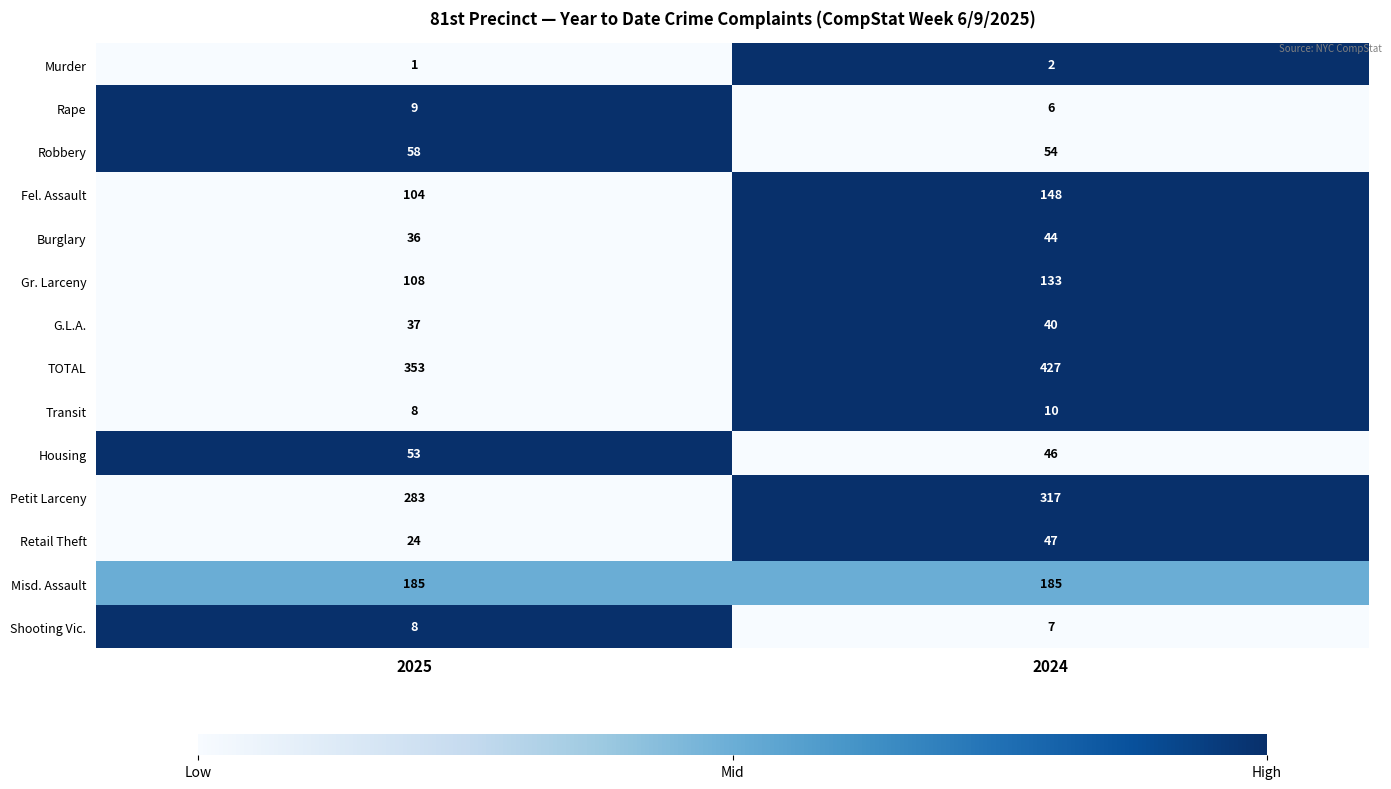

Which label corresponds to the smallest value in the chart?

2025